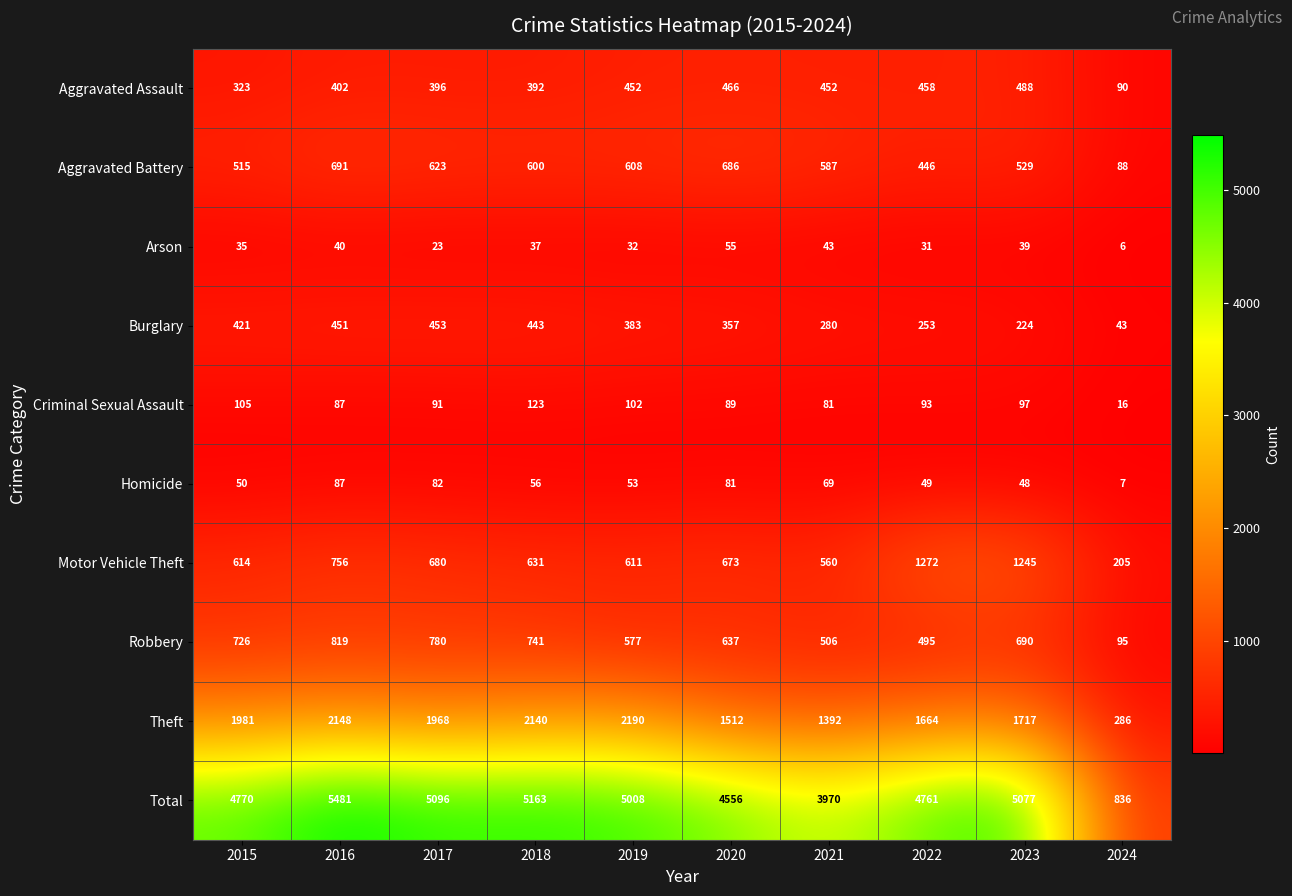

The value of Theft at 2022 is 1664. True or false?

True